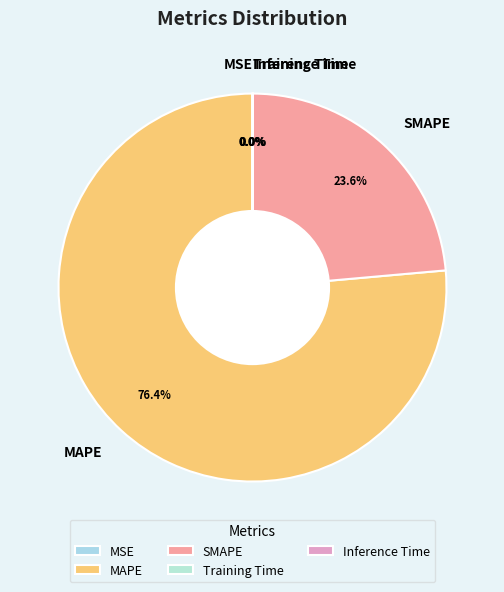

Is there a majority slice in this chart?

Yes